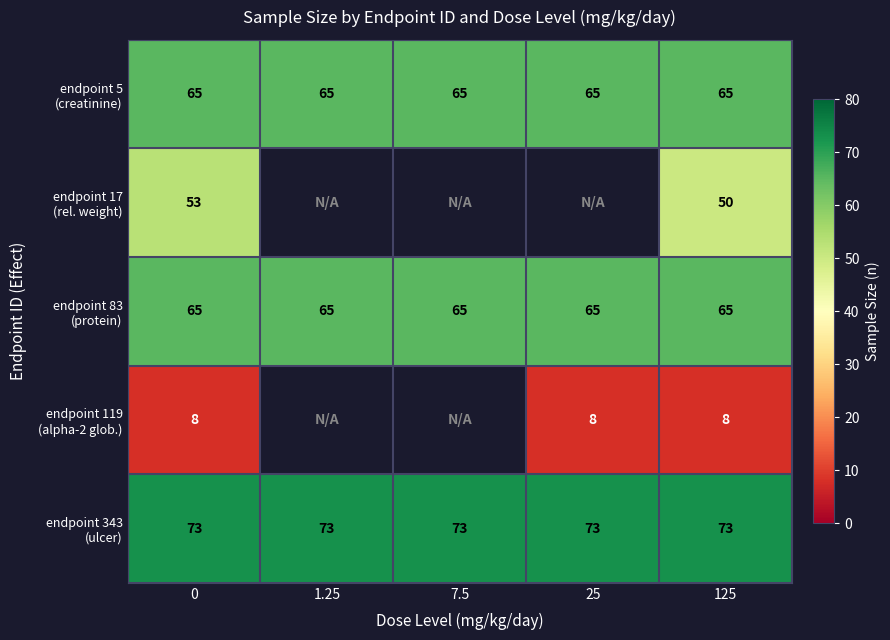

What is the approximate value of endpoint 83 (protein) at 1.25?

65.0